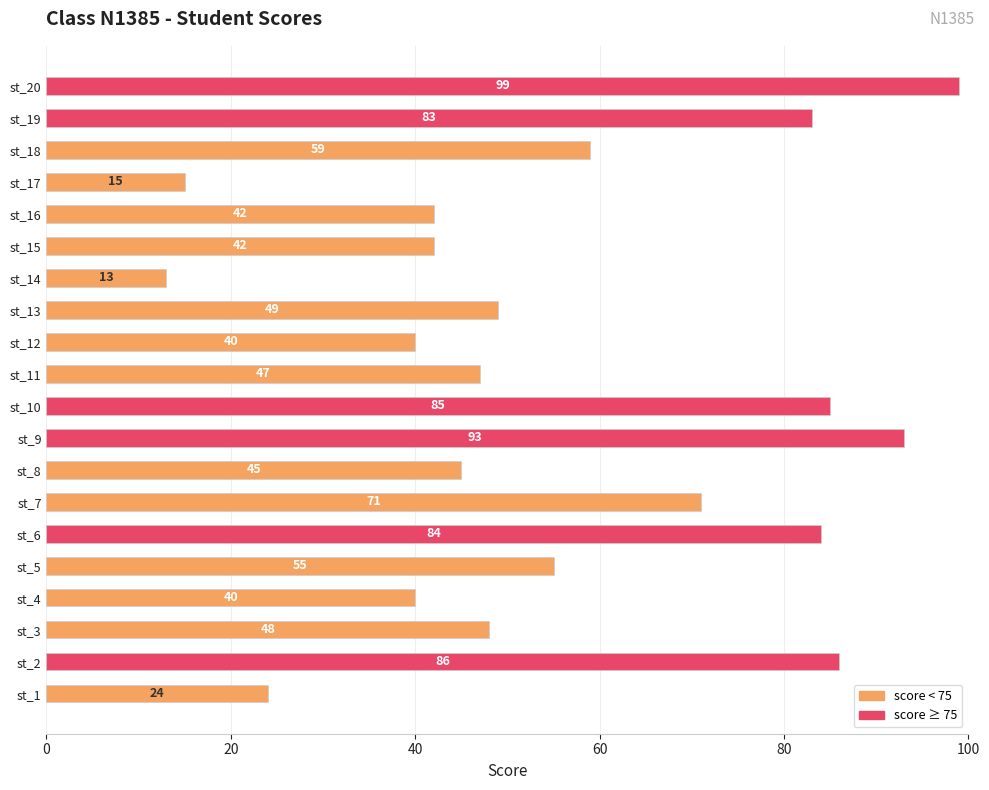

What is the average value?

56